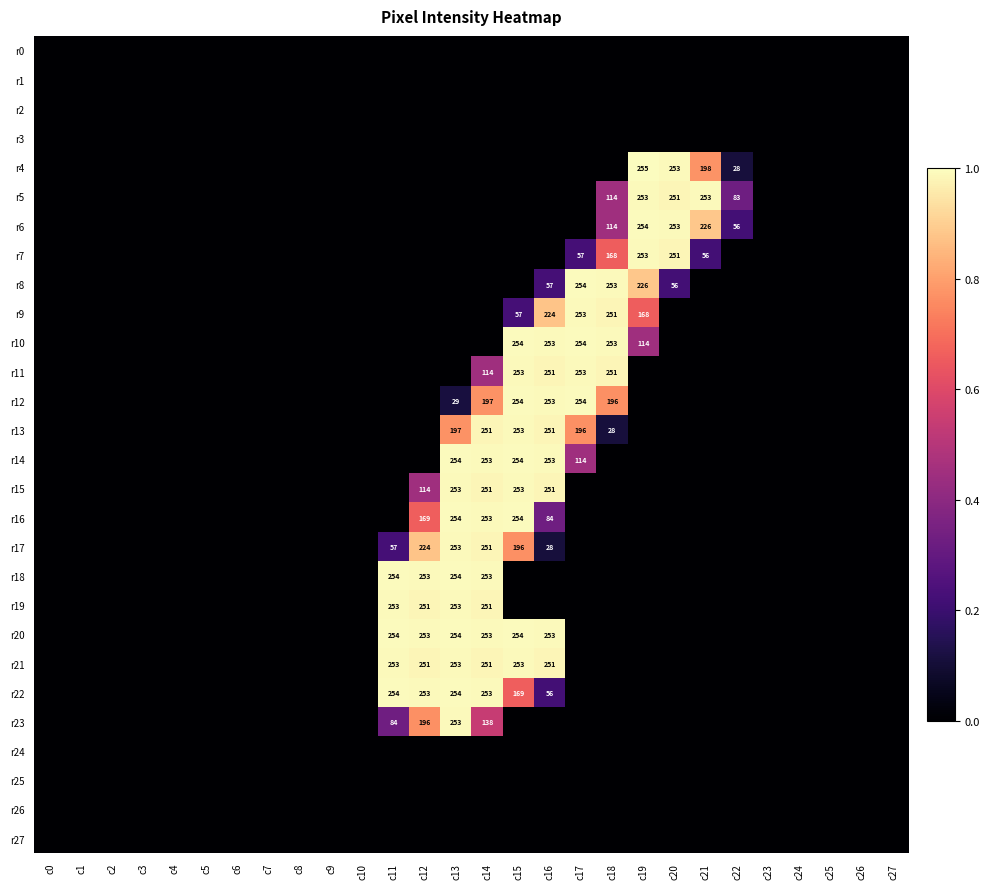

Rank the series at c14 from highest to lowest value.

r14, r16, r18, r20, r22, r13, r15, r17, r19, r21, r12, r23, r11, r0, r1, r2, r3, r4, r5, r6, r7, r8, r9, r10, r24, r25, r26, r27